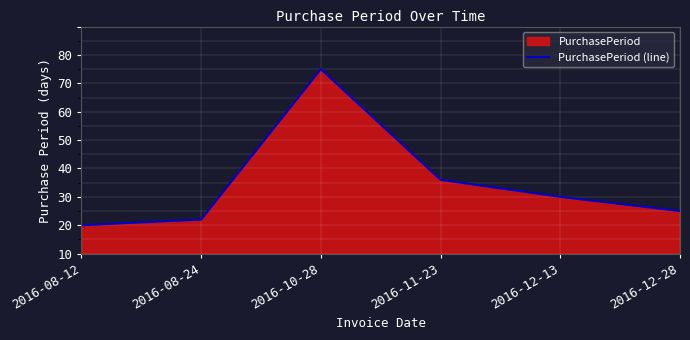

How many lines are shown in the chart?

1